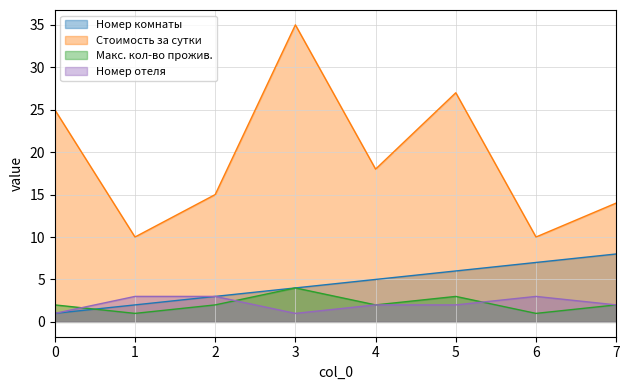

How many data points in Макс. кол-во прожив. are above 2?

2